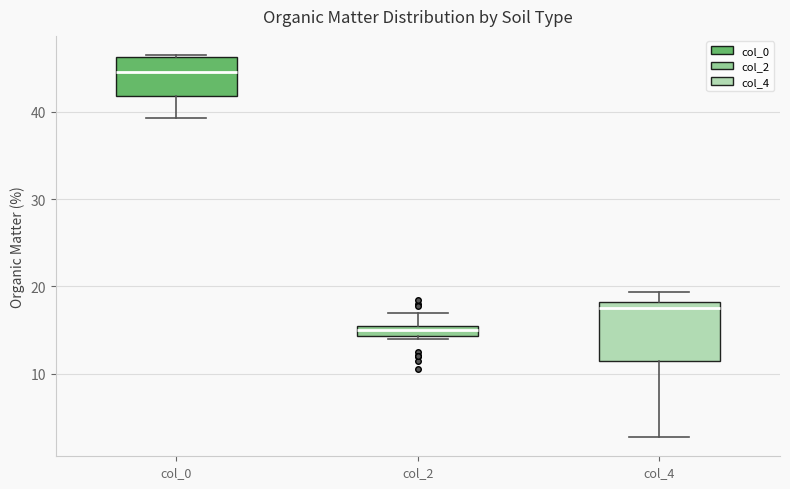

Which box's median line is the lowest?

col_2